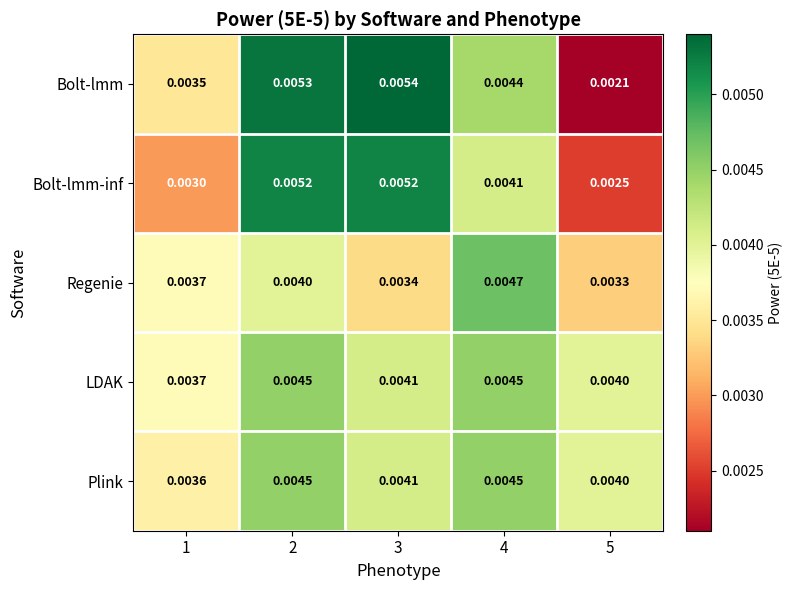

Which series has the largest total across all categories?

LDAK